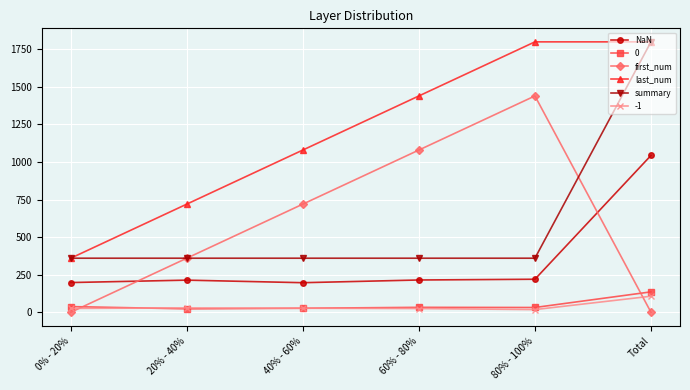

At how many categories does at least one series exceed 70?

6